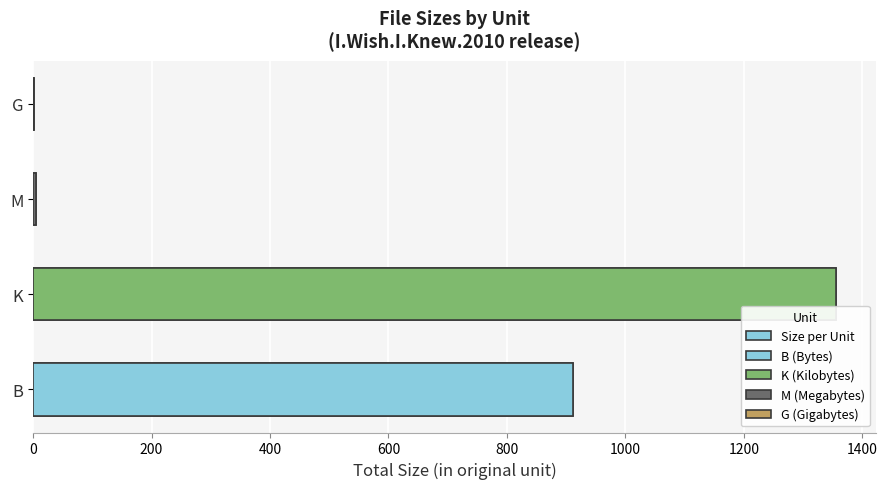

What is the difference between the second highest and second lowest values?

906.3